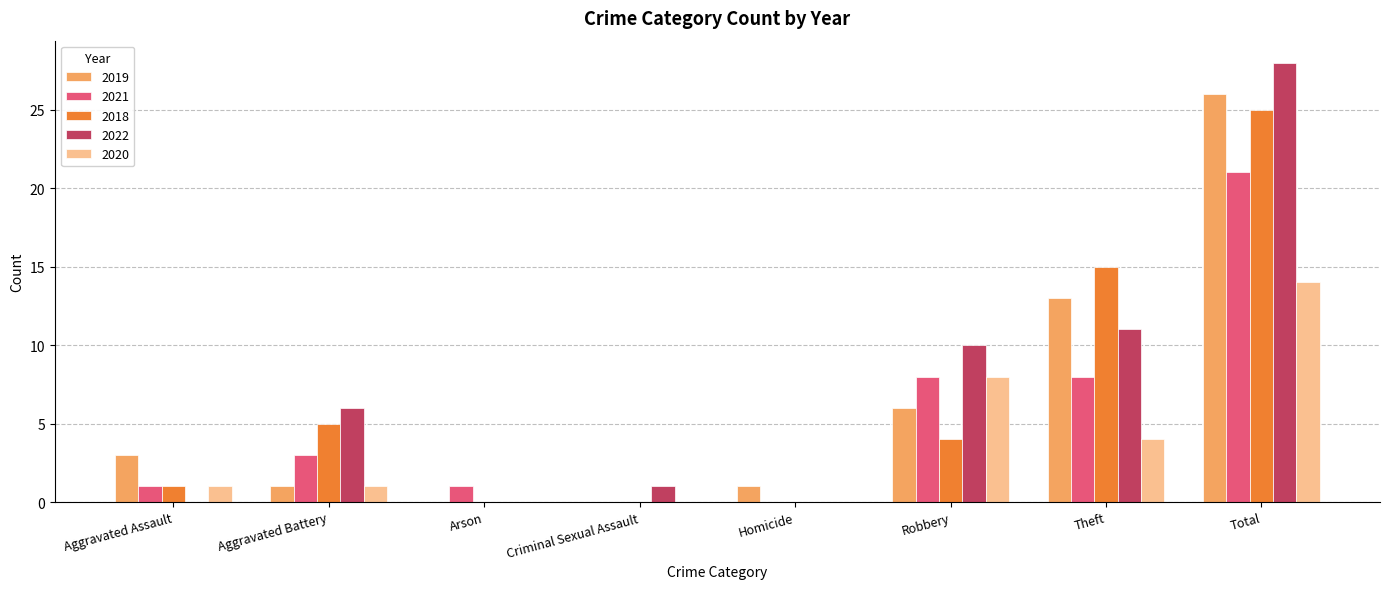

Where is 2020 nearest to the value 7?

Robbery